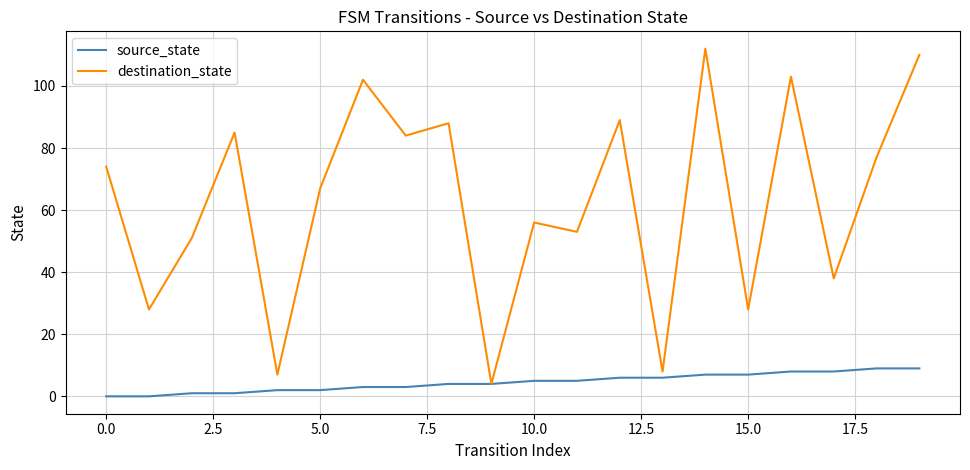

What is the sum of all destination_state values?

1264